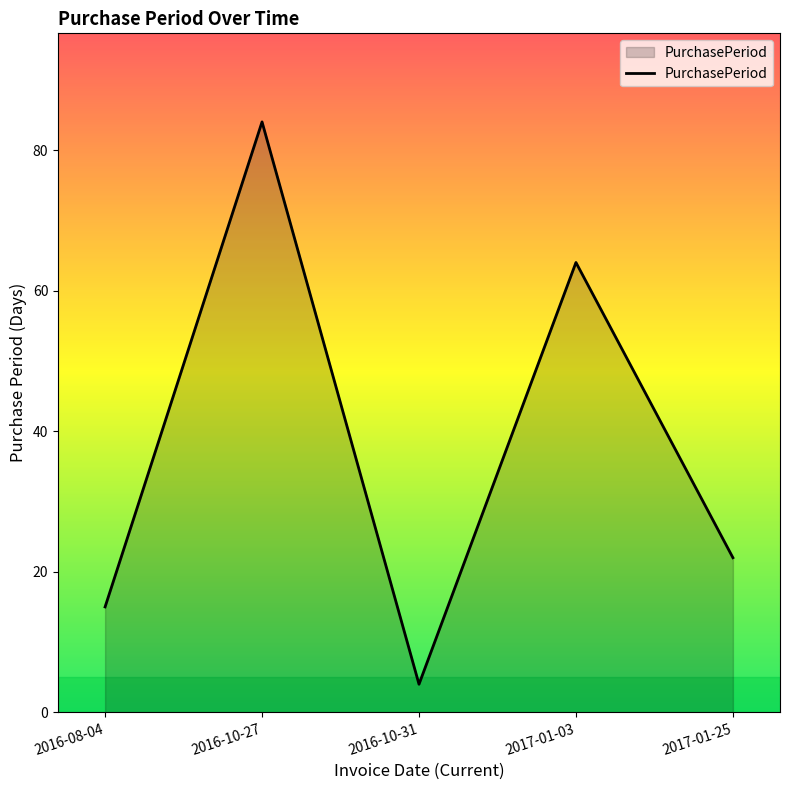

What is the sum of the values at 2016-08-04 and 2016-10-27?

99